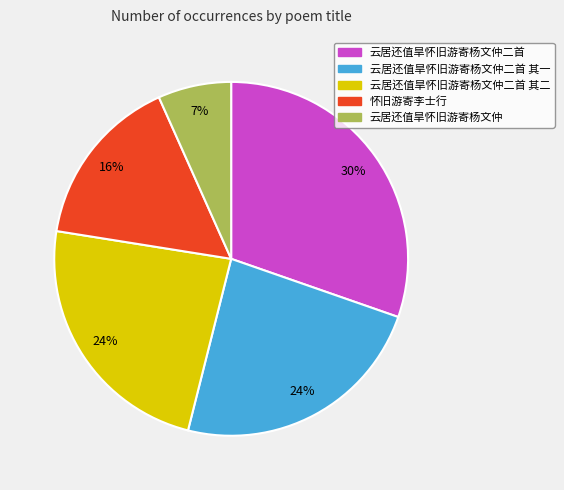

Is there any slice that represents more than half of the pie?

No